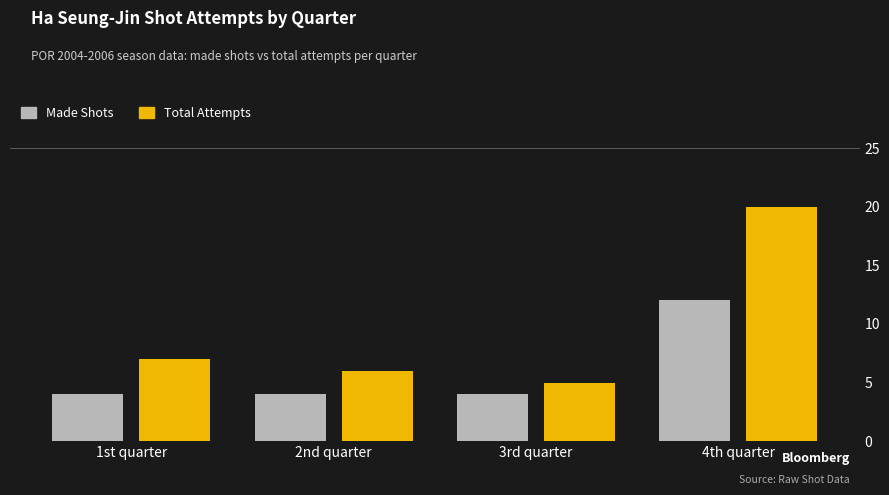

True or false: Total Attempts has a value of 5 at 3rd quarter.

True